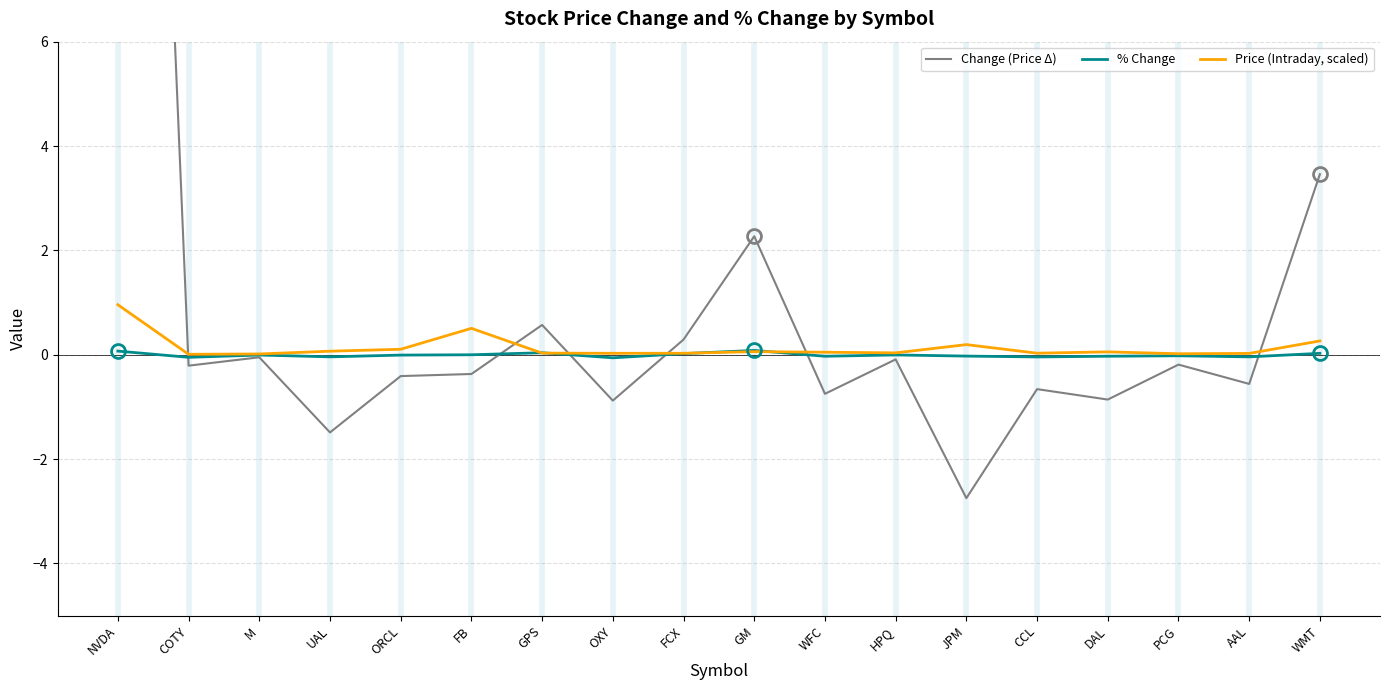

Which label corresponds to the largest value in the chart?

NVDA